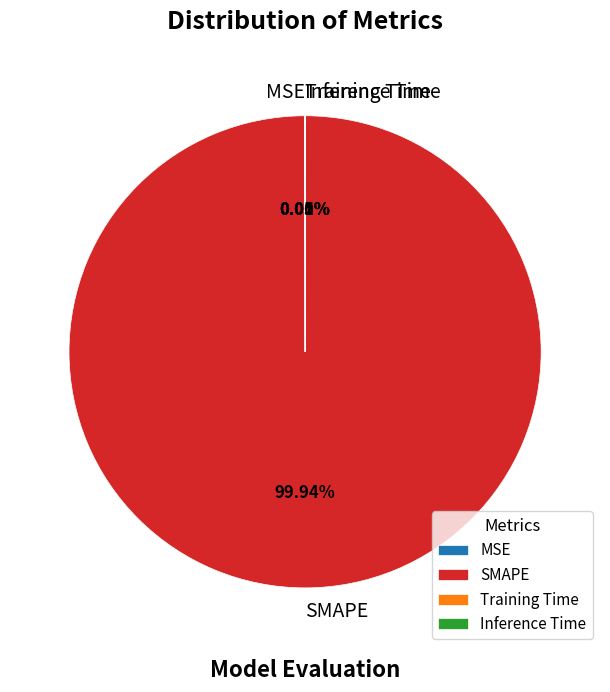

Is there a majority slice in this chart?

Yes